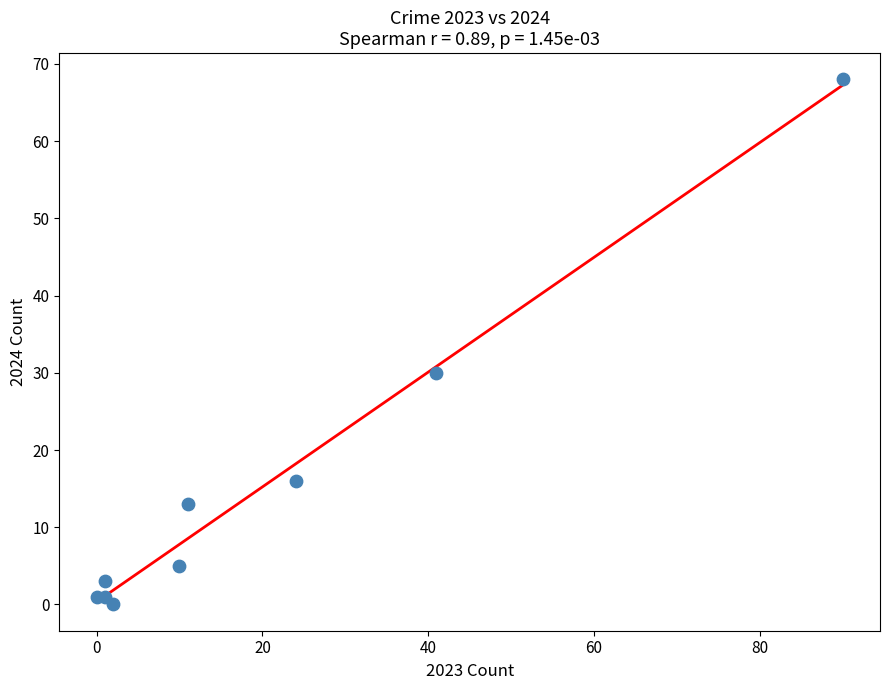

What Y value in the scatter plot is closest to 34?

30